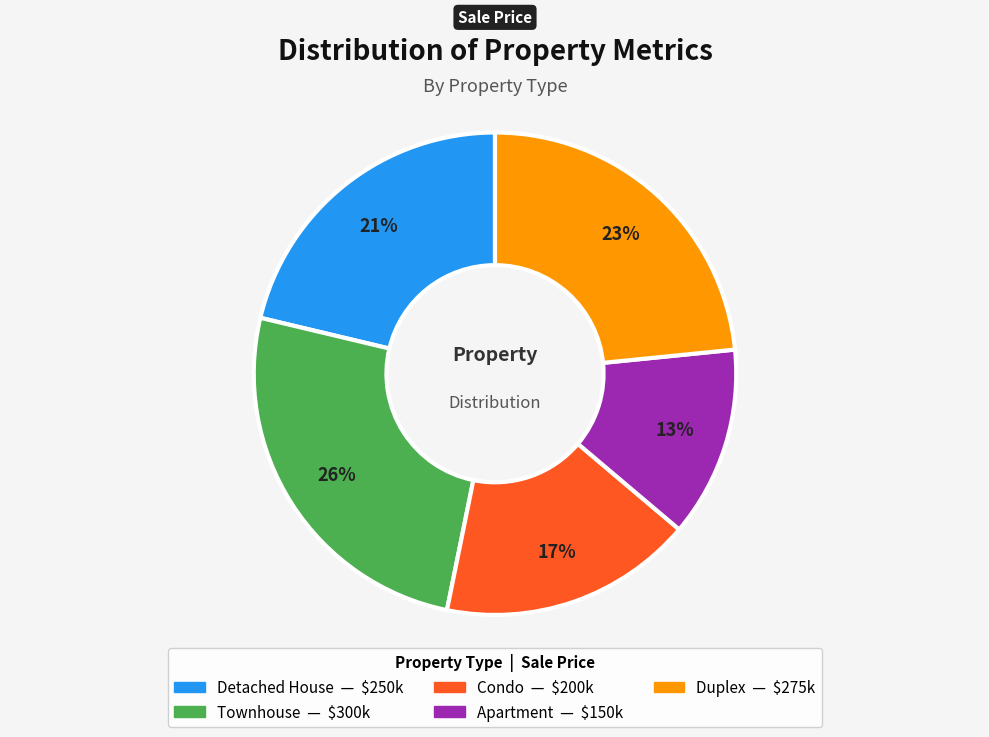

To the nearest percent, what is the difference between the largest and smallest slice percentages?

13%